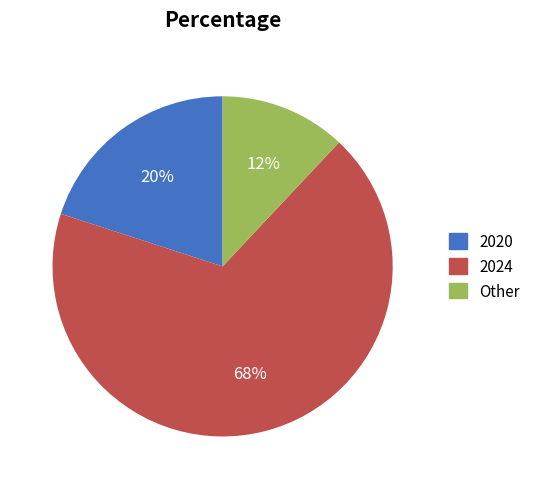

What is the largest slice in the pie chart?

2024